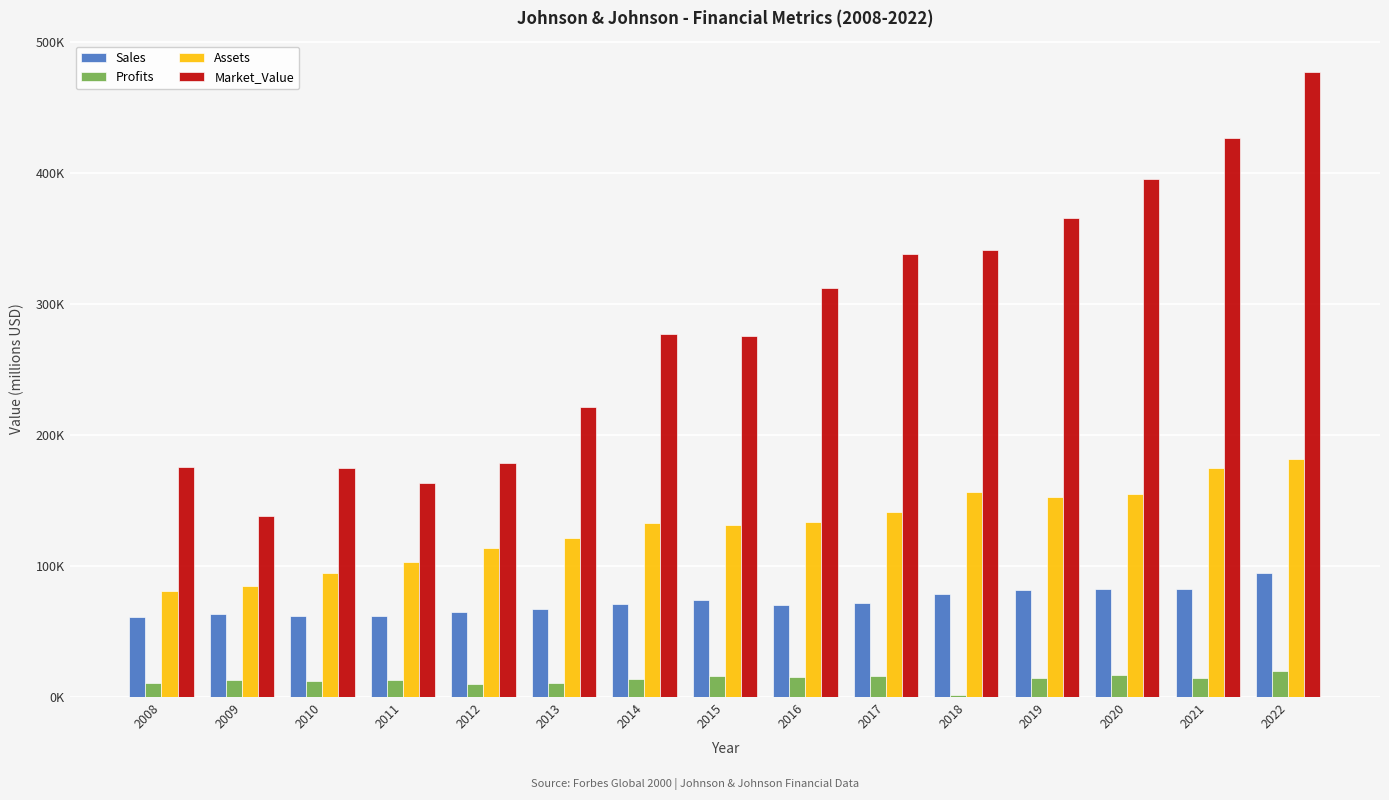

Reading right to left, what are all the values shown in this chart?

Sales: 2022=94880	2021=82572	2020=82753	2019=81575	2018=78662	2017=71937	2016=70236	2015=74155	2014=71263	2013=67224	2012=65030	2011=61587	2010=61900	2009=63750	2008=61100
Profits: 2022=19830	2021=14714	2020=17166	2019=14679	2018=1245	2017=16375	2016=15381	2015=16323	2014=13831	2013=10853	2012=9672	2011=13334	2010=12270	2009=12950	2008=10580
Assets: 2022=182018	2021=174894	2020=155017	2019=152954	2018=156625	2017=141208	2016=133411	2015=131119	2014=132683	2013=121347	2012=113644	2011=102908	2010=94680	2009=84910	2008=80950
Market_Value: 2022=477381	2021=427131	2020=395294	2019=366184	2018=341277	2017=338644	2016=312575	2015=275720	2014=277006	2013=221361	2012=178760	2011=163265	2010=174900	2009=138290	2008=175510